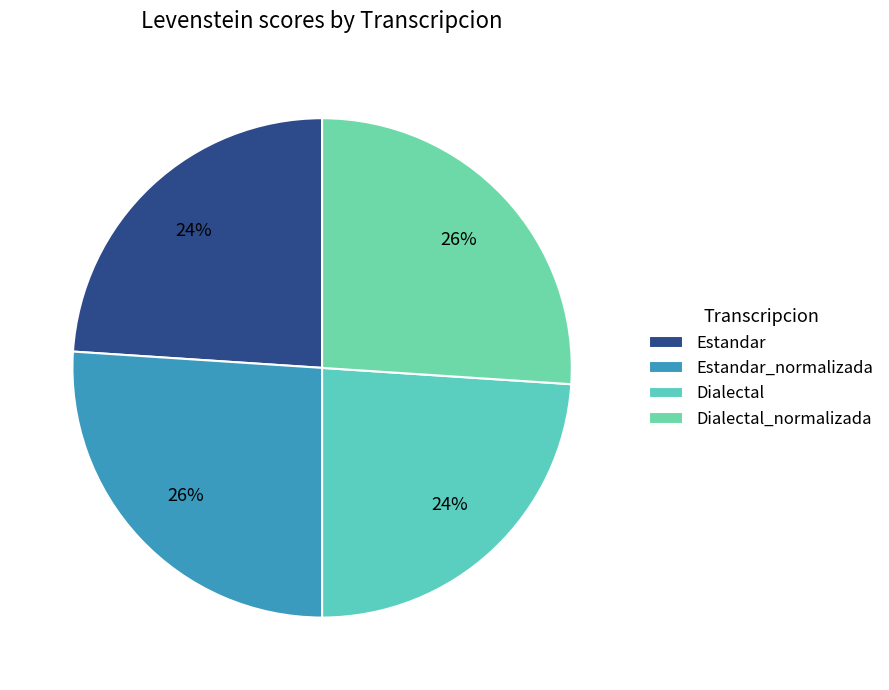

Which has a higher value, Dialectal_normalizada or Estandar_normalizada?

Dialectal_normalizada